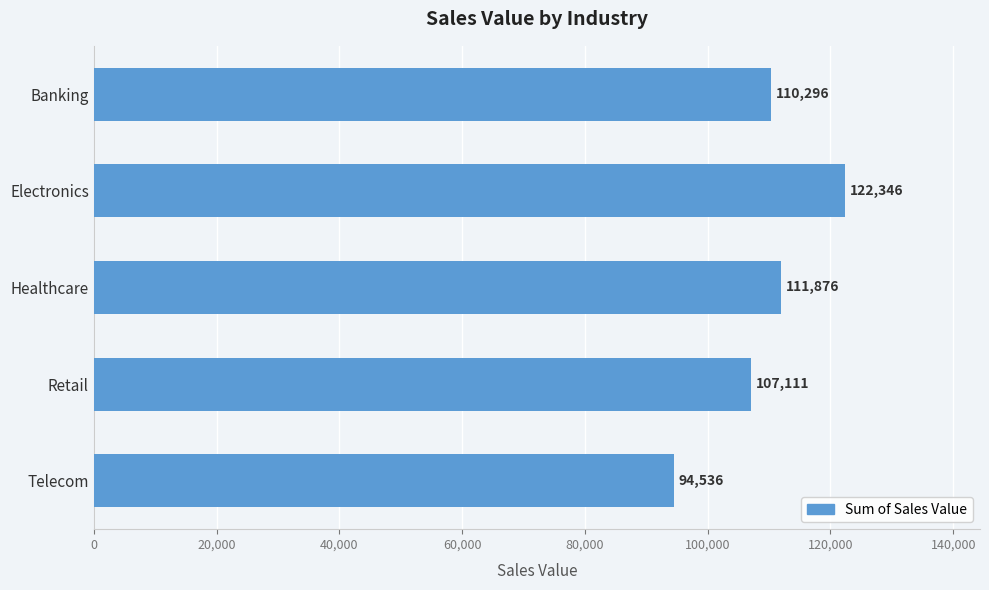

What position from the bottom is Retail?

2